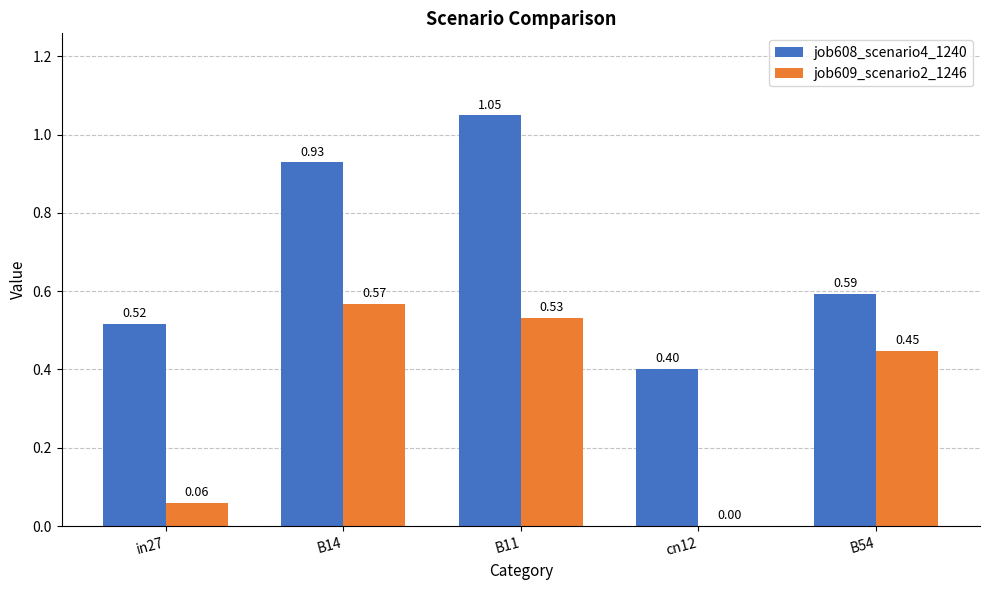

What are all the series names shown in the legend?

job608_scenario4_1240, job609_scenario2_1246